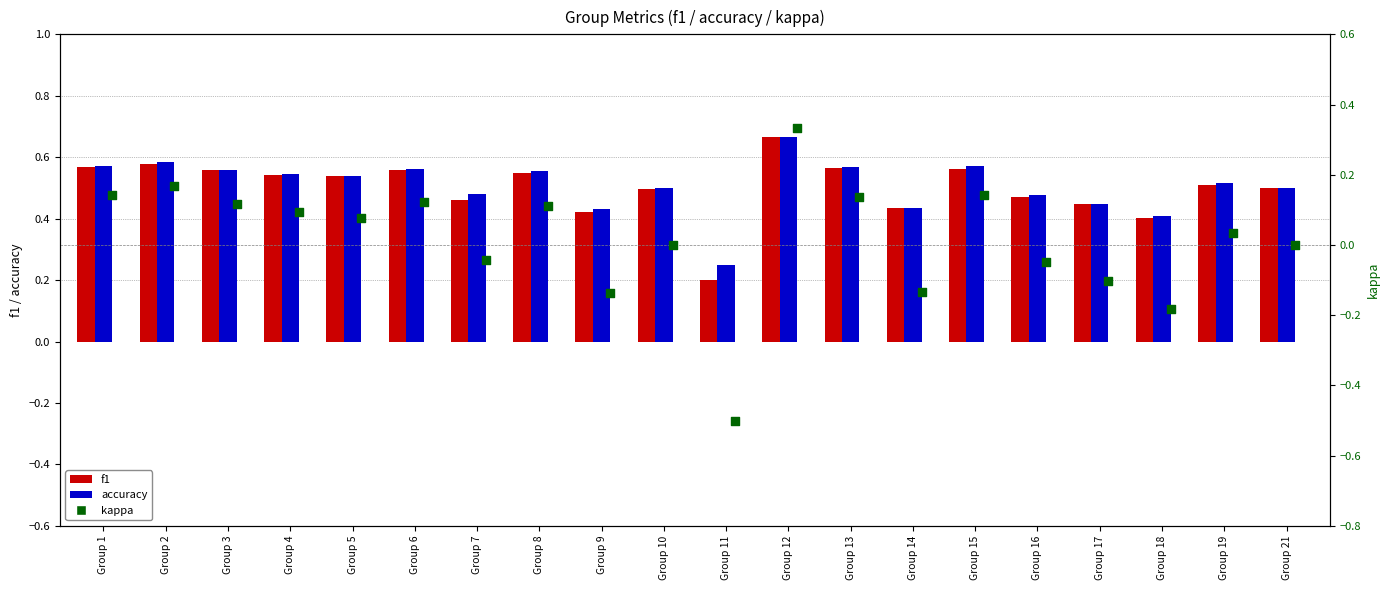

Which series has the widest spread of Y values?

kappa